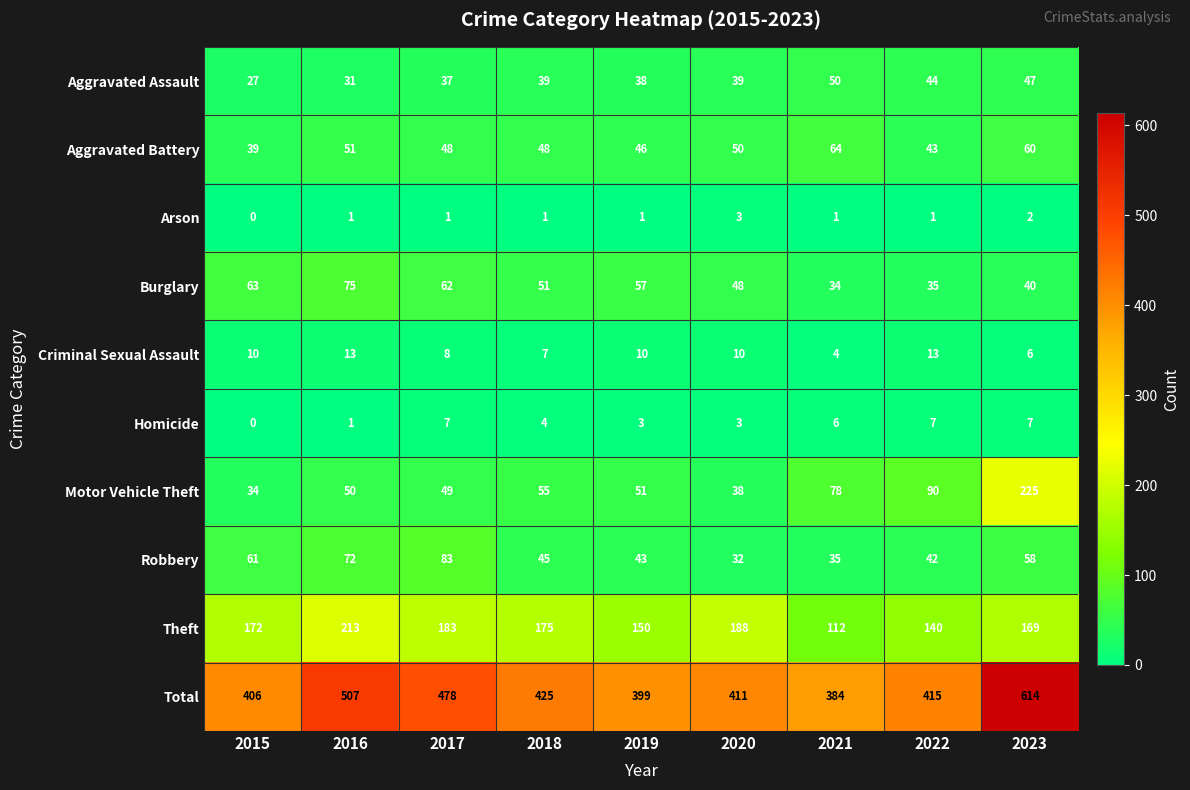

Which series has the widest spread of values?

Total